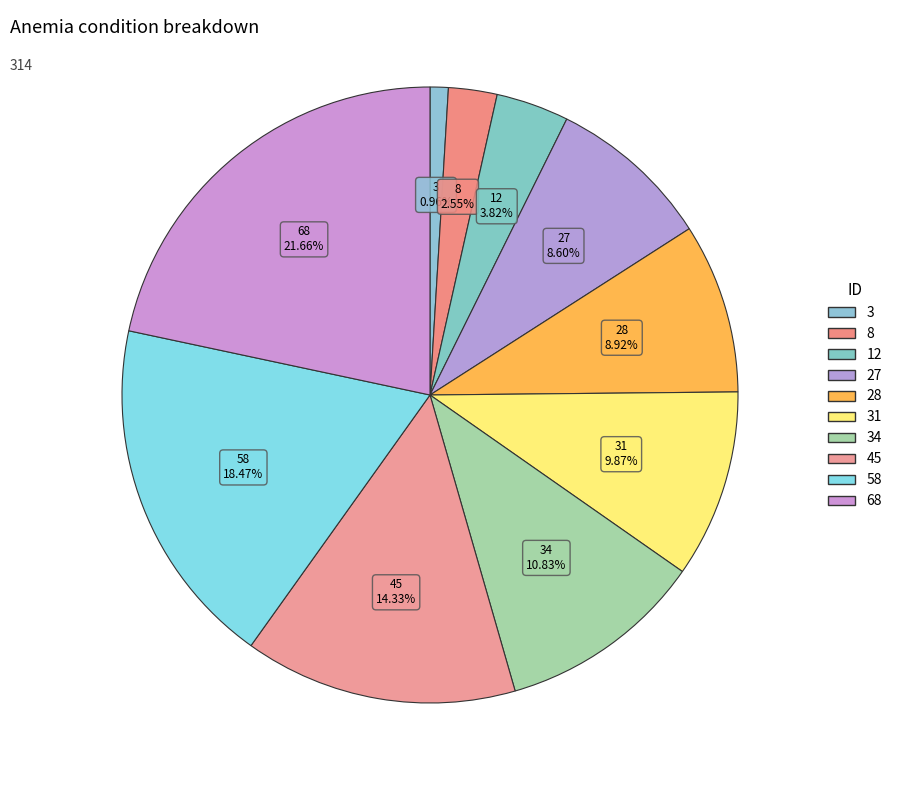

How many segments does this pie chart have?

10